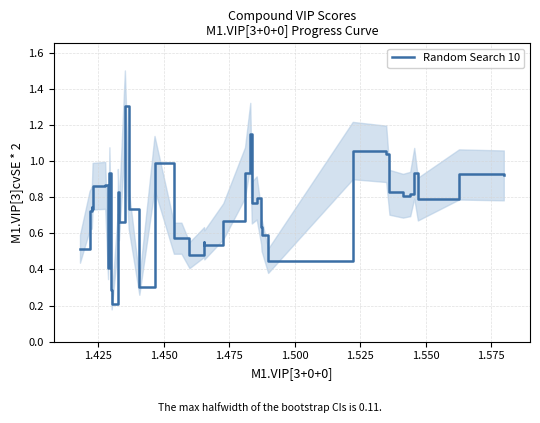

The value at 35 is 0.2. True or false?

False